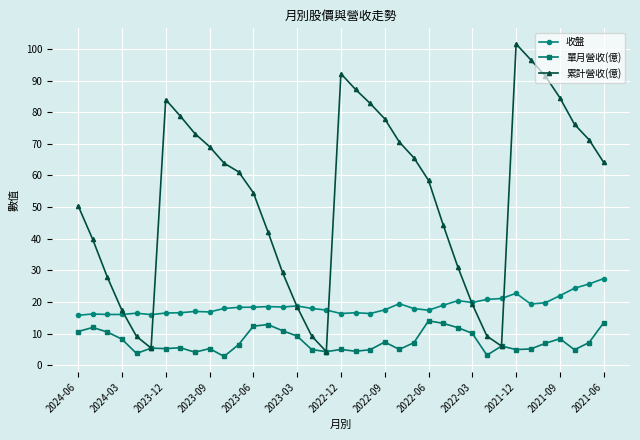

What is the difference between the maximum and minimum values in the 收盤 series?

11.6